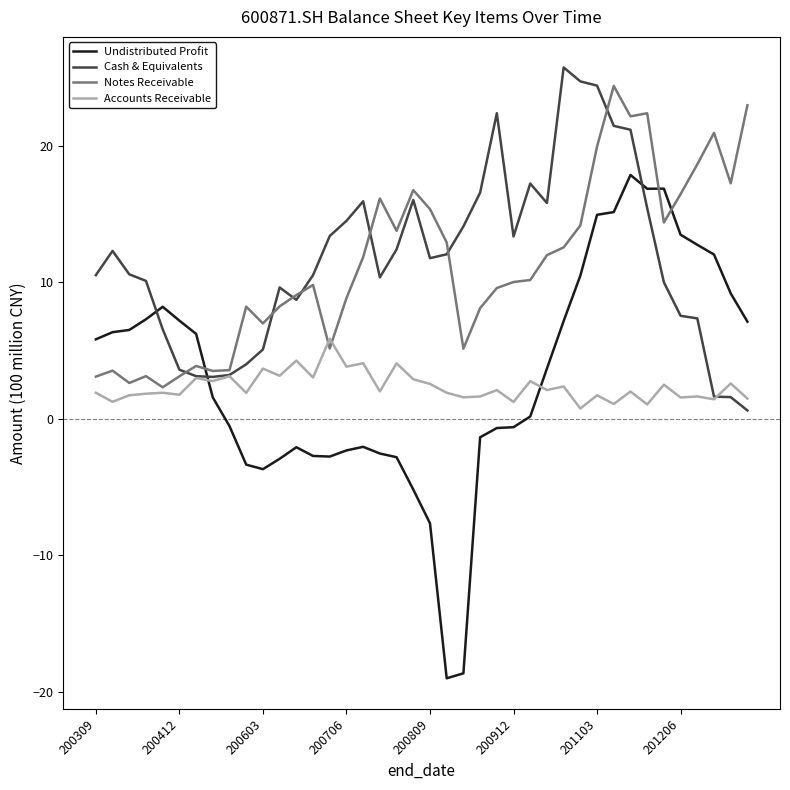

What is the minimum value shown in the chart?

-19.0